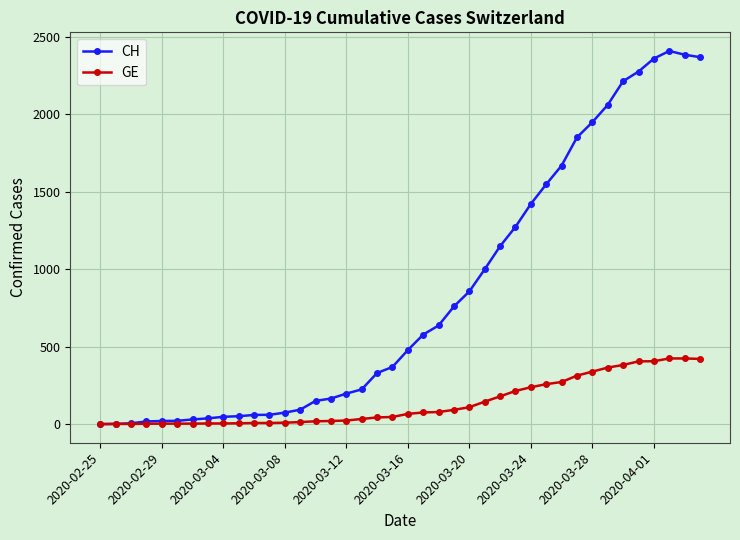

Which series has the largest range (max minus min)?

CH